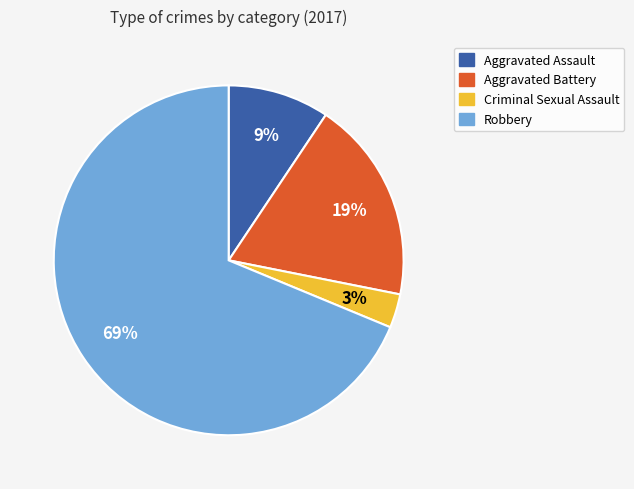

Is the sum of Aggravated Battery and Robbery greater than half?

Yes